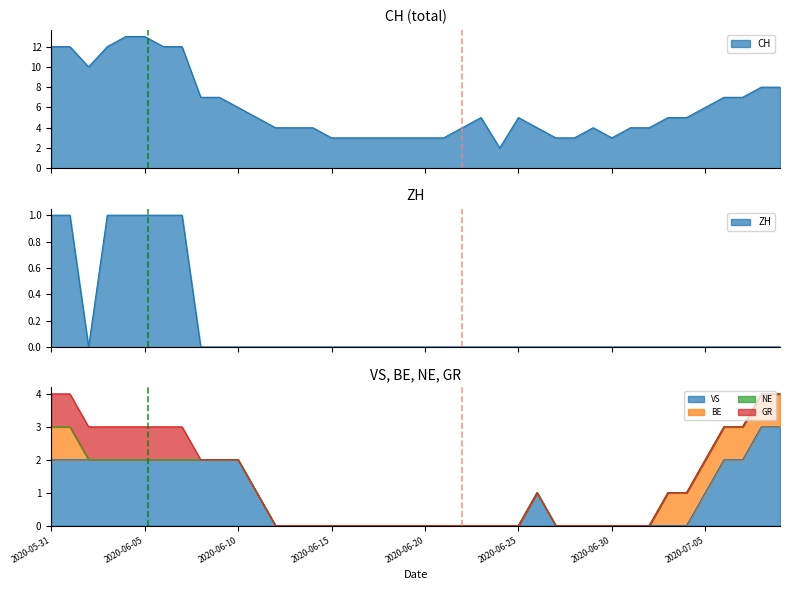

What is the label of the 28th point from the right?

2020-06-12